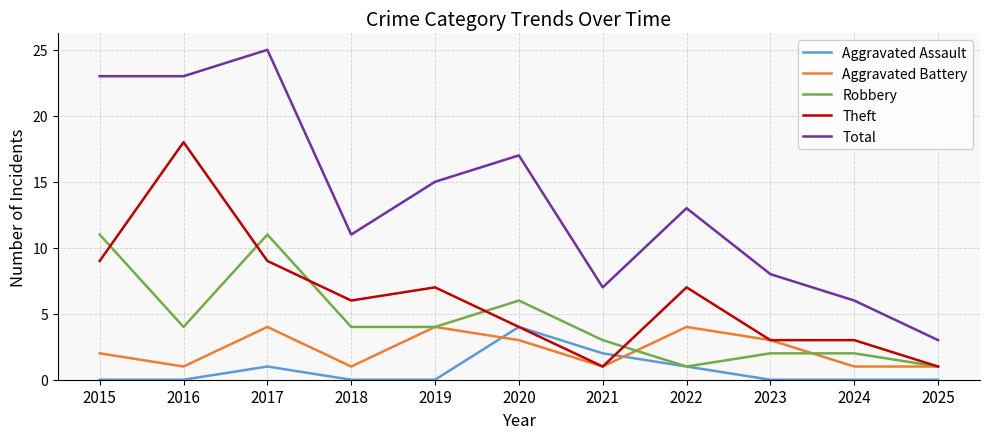

Does the chart display data point markers on the line(s)?

No